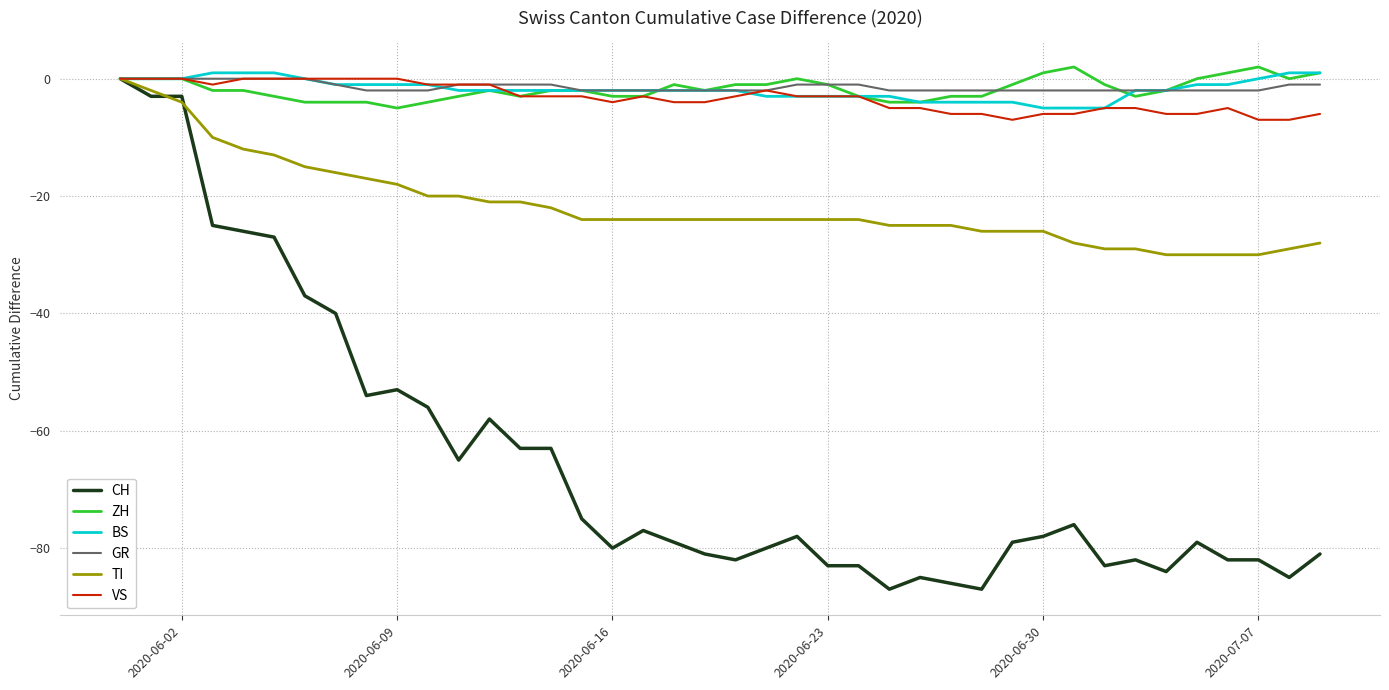

What is the difference between the maximum and second lowest values in the ZH series?

6